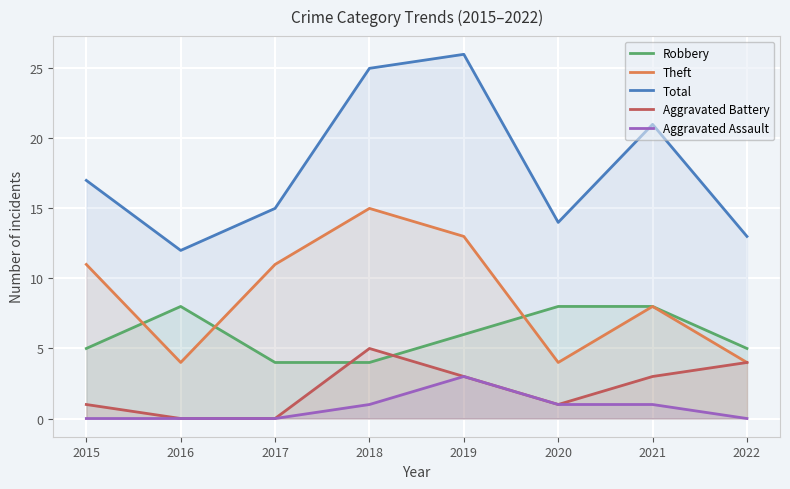

List the labels in order of Theft value, largest first.

2018, 2019, 2015, 2017, 2021, 2016, 2020, 2022